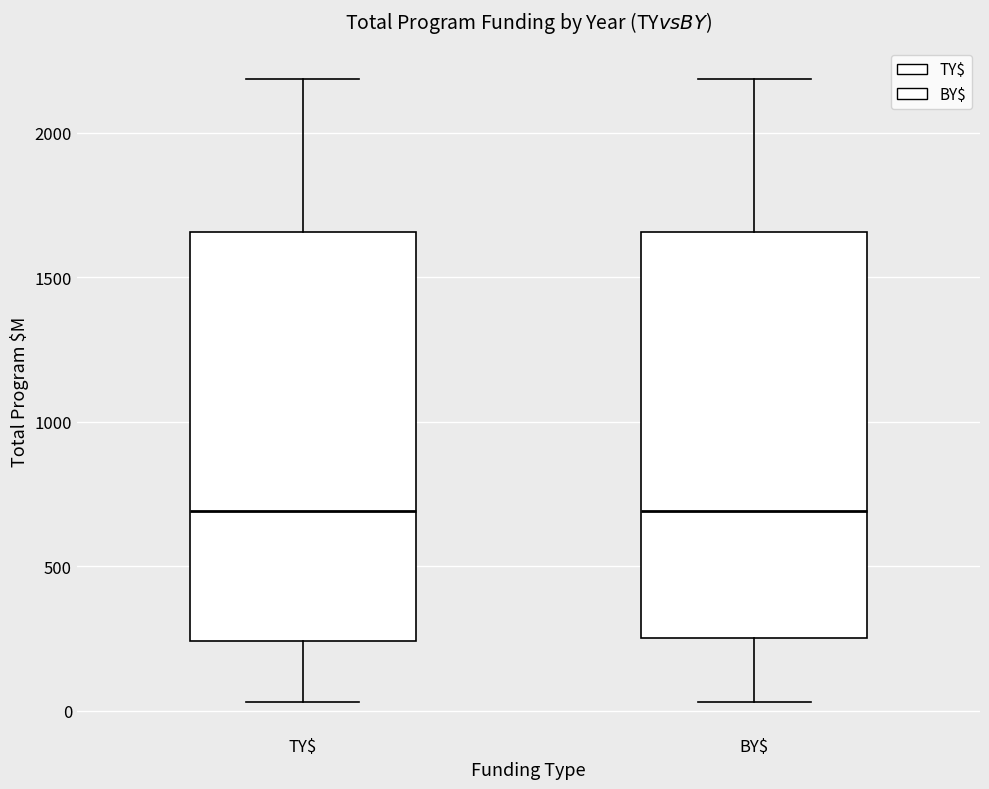

Reading left to right, read every box against the y-axis: the position of its median line, the range the box covers, and the ends of its whiskers. The values are not printed on the chart, so give them approximately, as read against the axis.

TY$: median 700, box 250 to 1650, whiskers 50 to 2200
BY$: median 700, box 250 to 1650, whiskers 50 to 2200